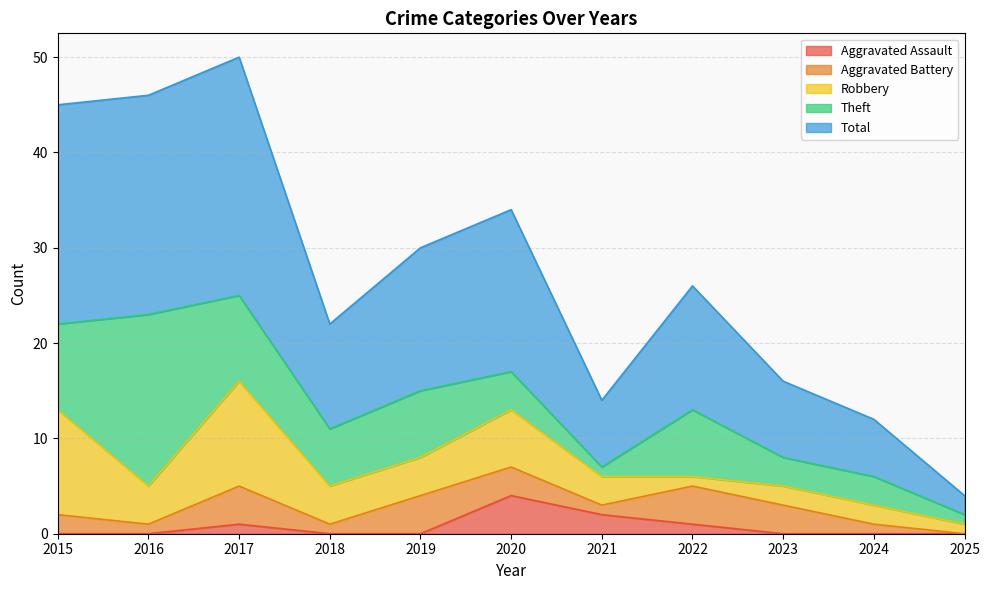

What is the highest value of the Aggravated Assault series?

4